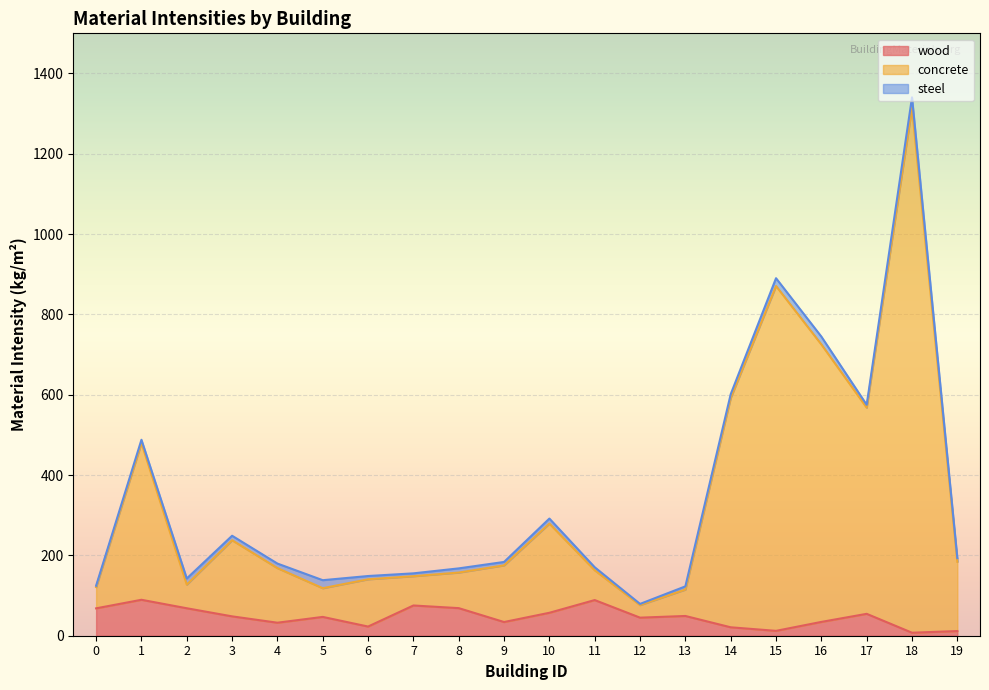

What is the maximum value for wood?

89.5